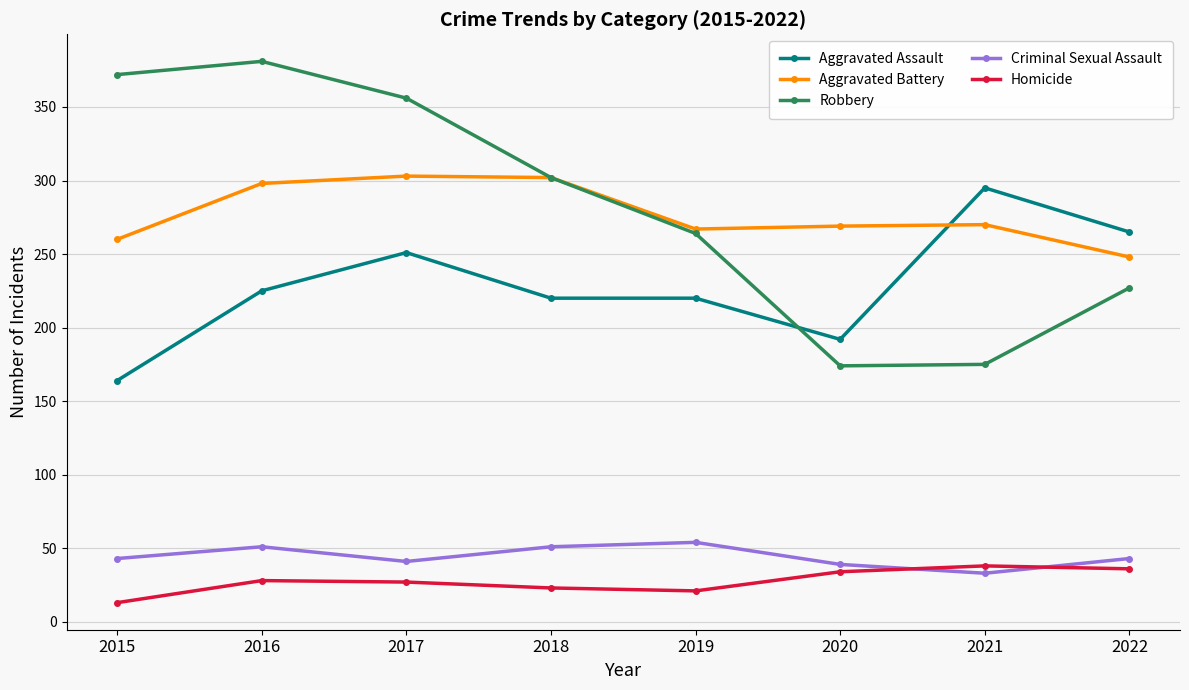

List the series in order of their peak value, highest first.

Robbery, Aggravated Battery, Aggravated Assault, Criminal Sexual Assault, Homicide